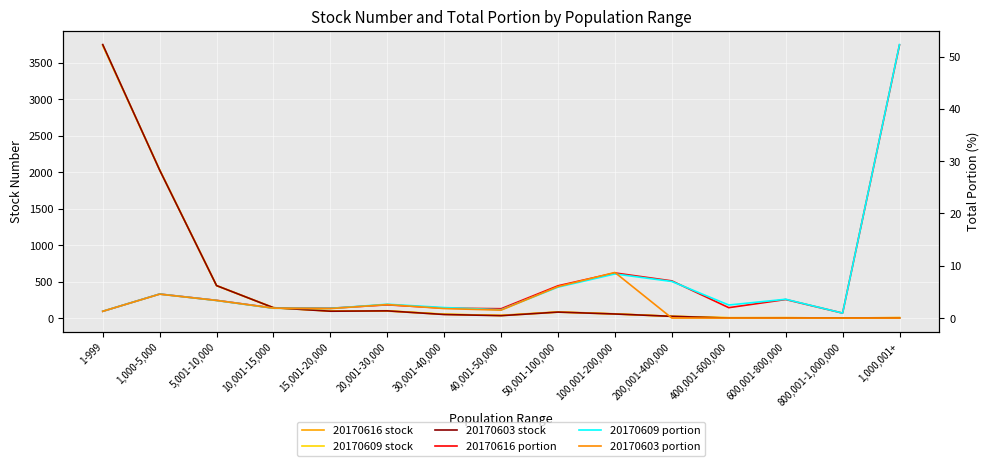

Rank the series at 100,001-200,000 from highest to lowest value.

20170616 stock, 20170609 stock, 20170603 stock, 20170603 portion, 20170616 portion, 20170609 portion